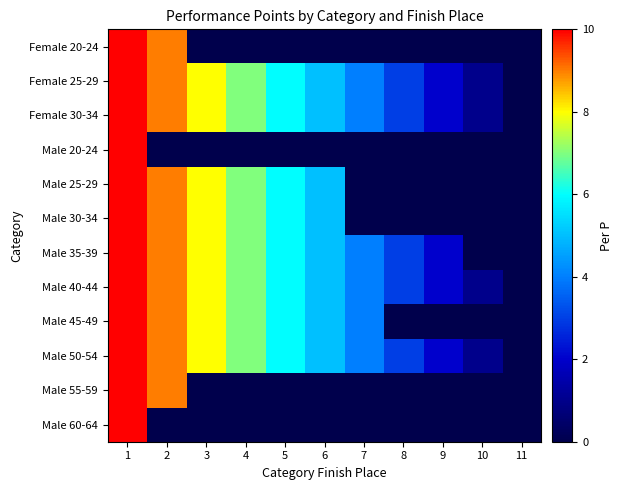

Reading left to right, transcribe all the data shown in this chart.

Female 20-24: 1=10	2=9	3=0	4=0	5=0	6=0	7=0	8=0	9=0	10=0	11=0
Female 25-29: 1=10	2=9	3=8	4=7	5=6	6=5	7=4	8=3	9=2	10=1	11=0
Female 30-34: 1=10	2=9	3=8	4=7	5=6	6=5	7=4	8=3	9=2	10=1	11=0
Male 20-24: 1=10	2=0	3=0	4=0	5=0	6=0	7=0	8=0	9=0	10=0	11=0
Male 25-29: 1=10	2=9	3=8	4=7	5=6	6=5	7=0	8=0	9=0	10=0	11=0
Male 30-34: 1=10	2=9	3=8	4=7	5=6	6=5	7=0	8=0	9=0	10=0	11=0
Male 35-39: 1=10	2=9	3=8	4=7	5=6	6=5	7=4	8=3	9=2	10=0	11=0
Male 40-44: 1=10	2=9	3=8	4=7	5=6	6=5	7=4	8=3	9=2	10=1	11=0
Male 45-49: 1=10	2=9	3=8	4=7	5=6	6=5	7=4	8=0	9=0	10=0	11=0
Male 50-54: 1=10	2=9	3=8	4=7	5=6	6=5	7=4	8=3	9=2	10=1	11=0
Male 55-59: 1=10	2=9	3=0	4=0	5=0	6=0	7=0	8=0	9=0	10=0	11=0
Male 60-64: 1=10	2=0	3=0	4=0	5=0	6=0	7=0	8=0	9=0	10=0	11=0